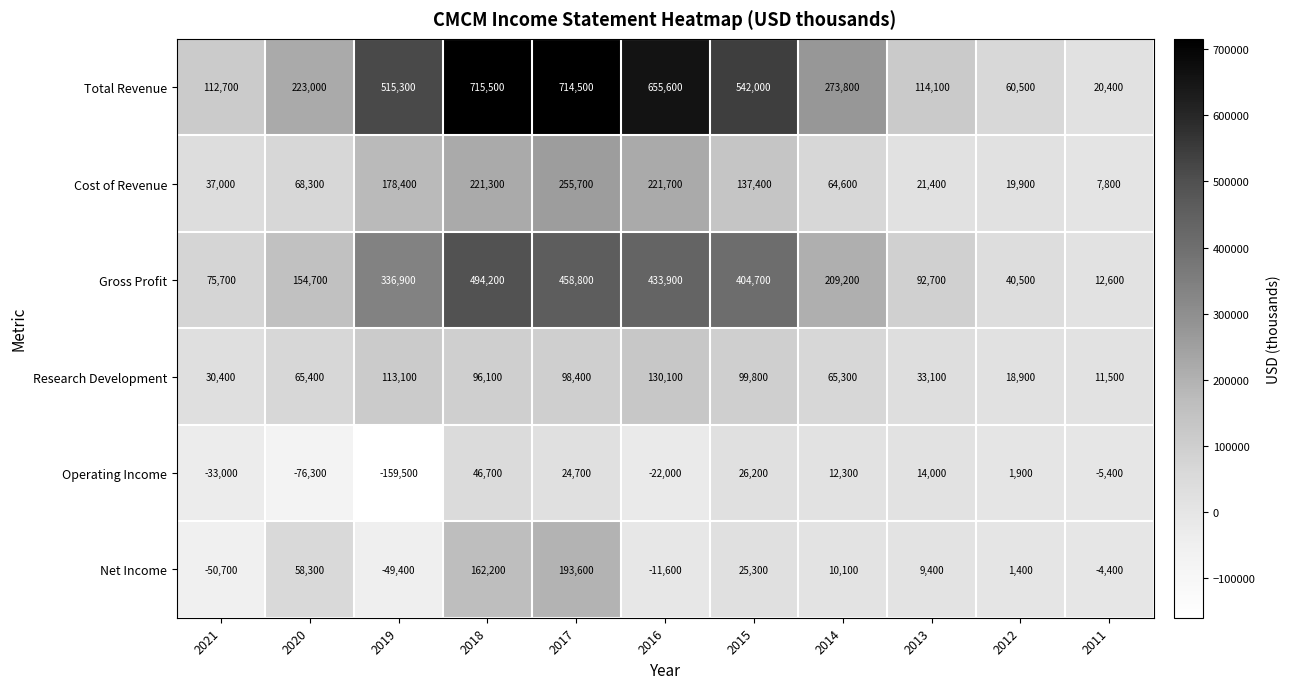

Which category has the lowest value across all series?

2019